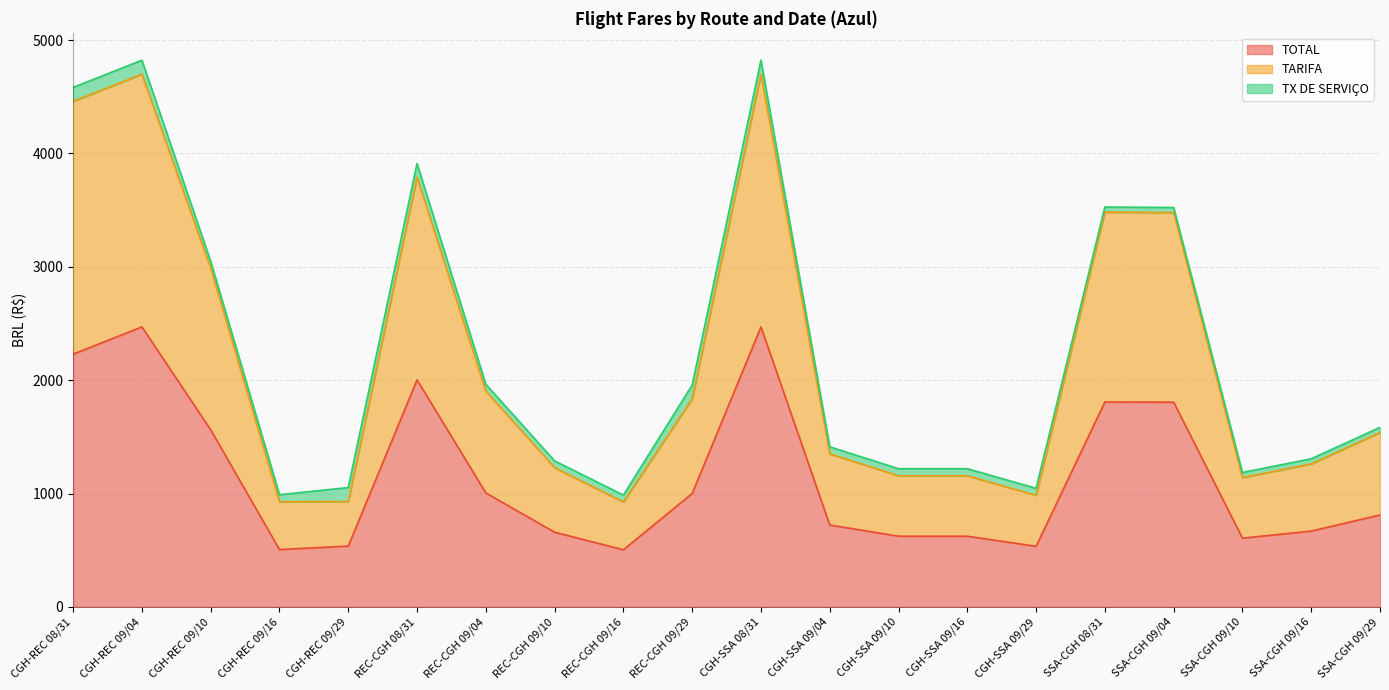

What is the smallest value displayed?

504.2